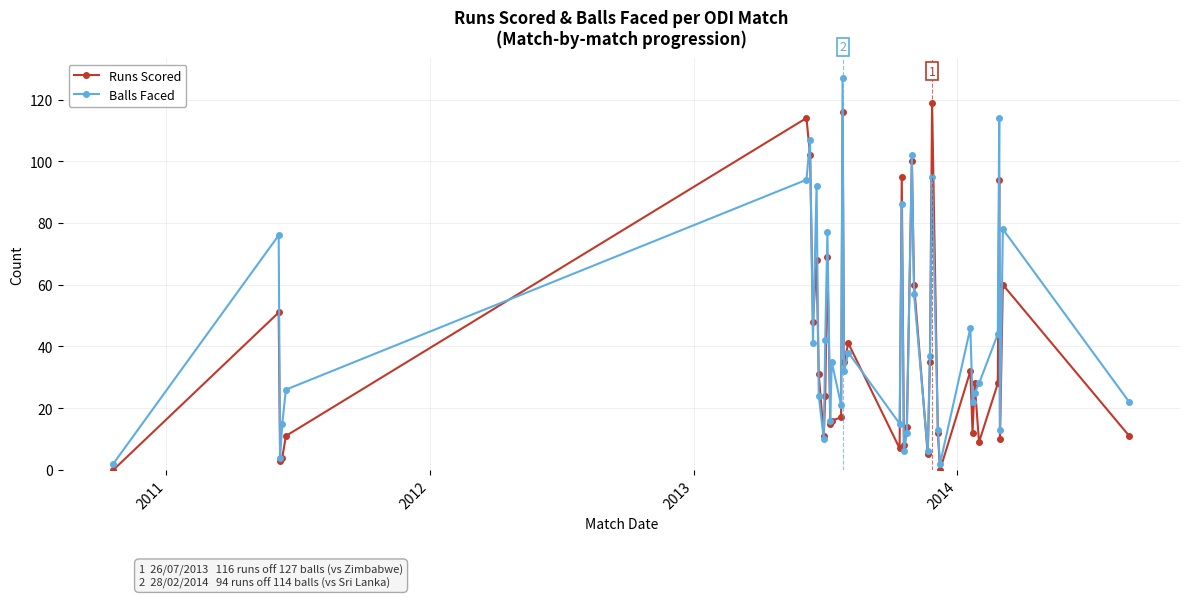

True or false: Balls Faced and Runs Scored cross at least once.

True